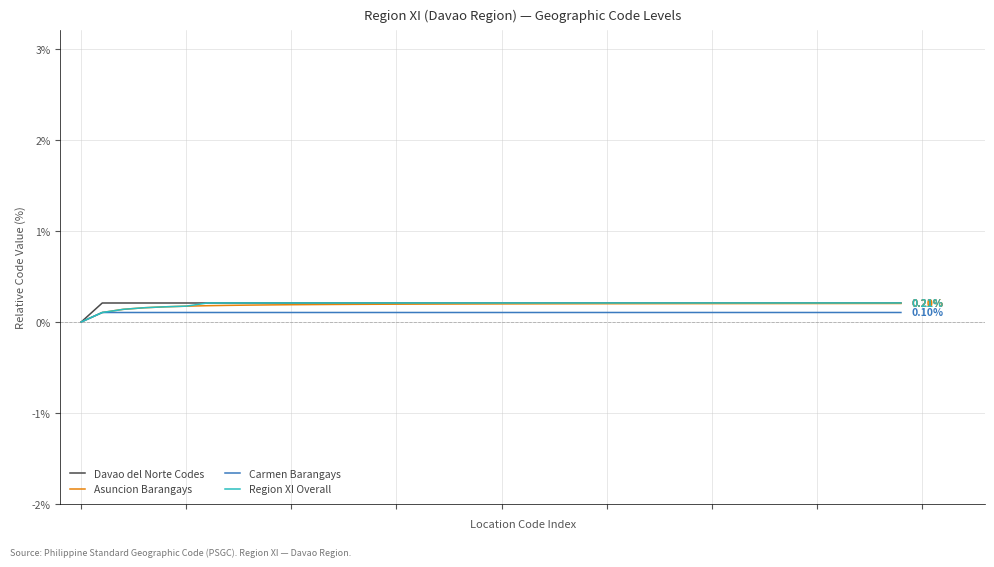

True or false: Davao del Norte Codes and Asuncion Barangays intersect in this chart.

False